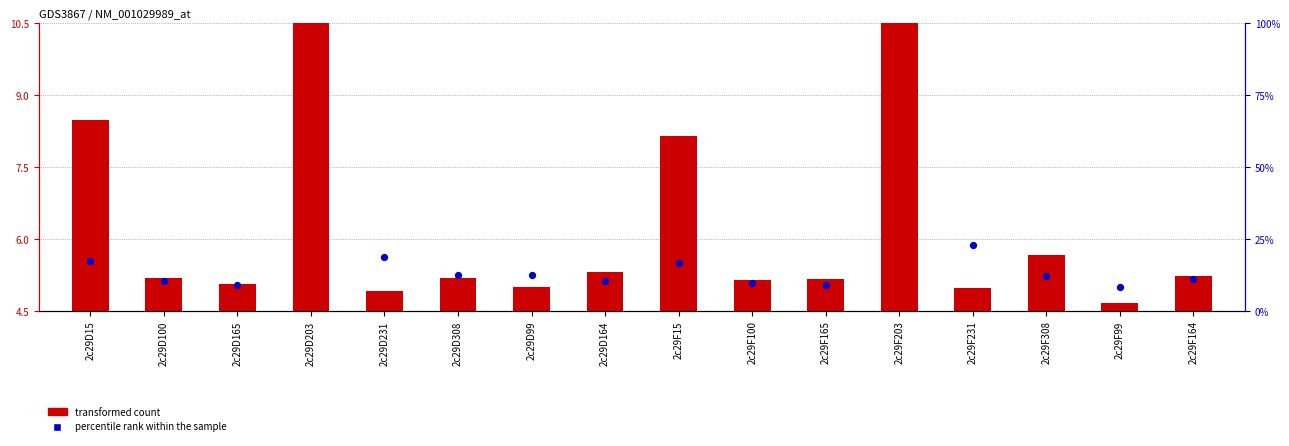

At which category is the sum across all series the highest?

2c29D203